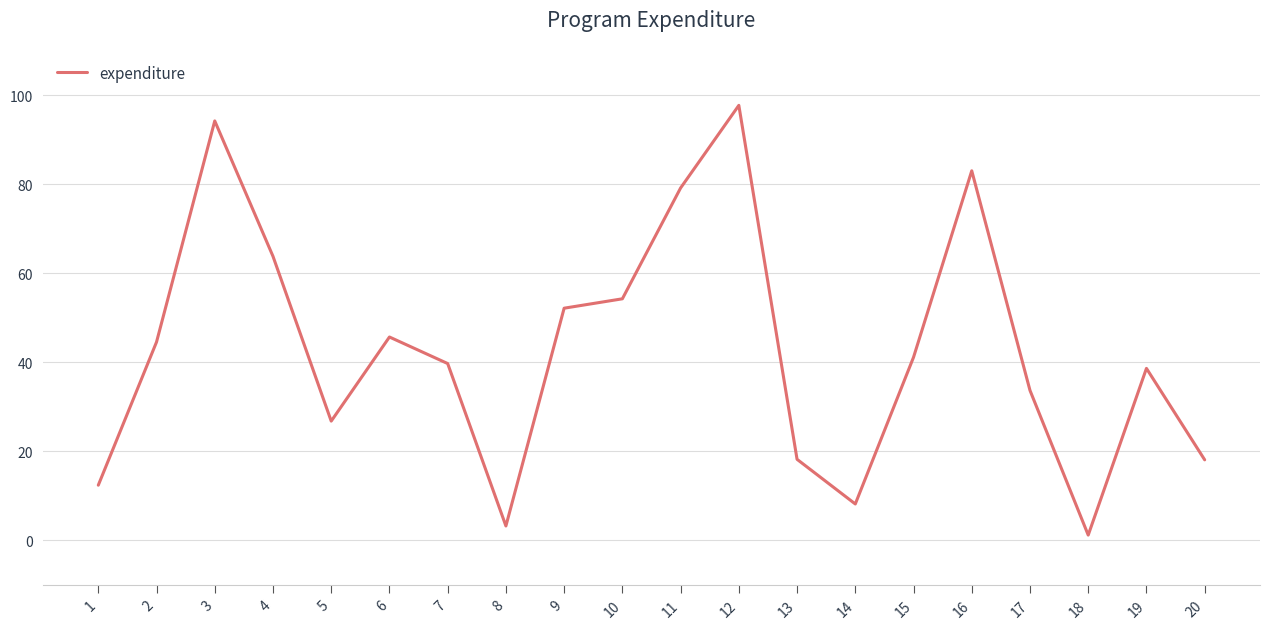

Which category has the highest value across all series?

12